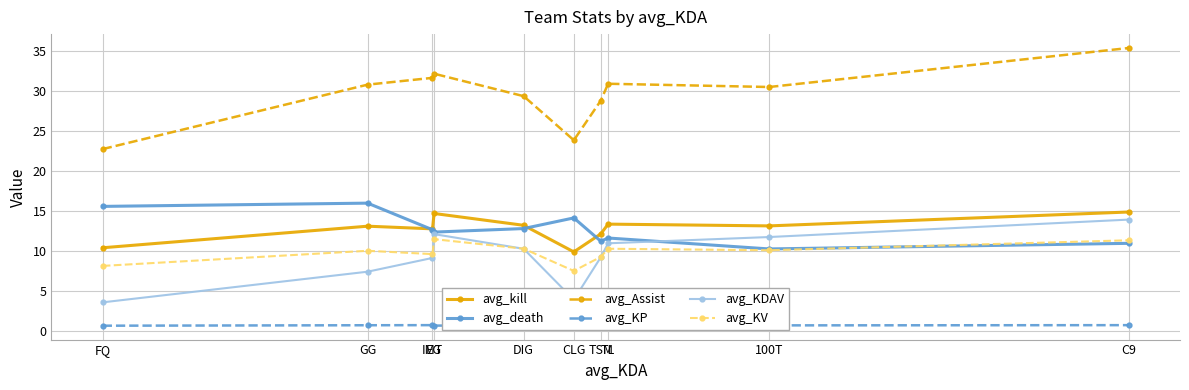

What is the difference between the second highest and second lowest values in the avg_kill series?

4.3